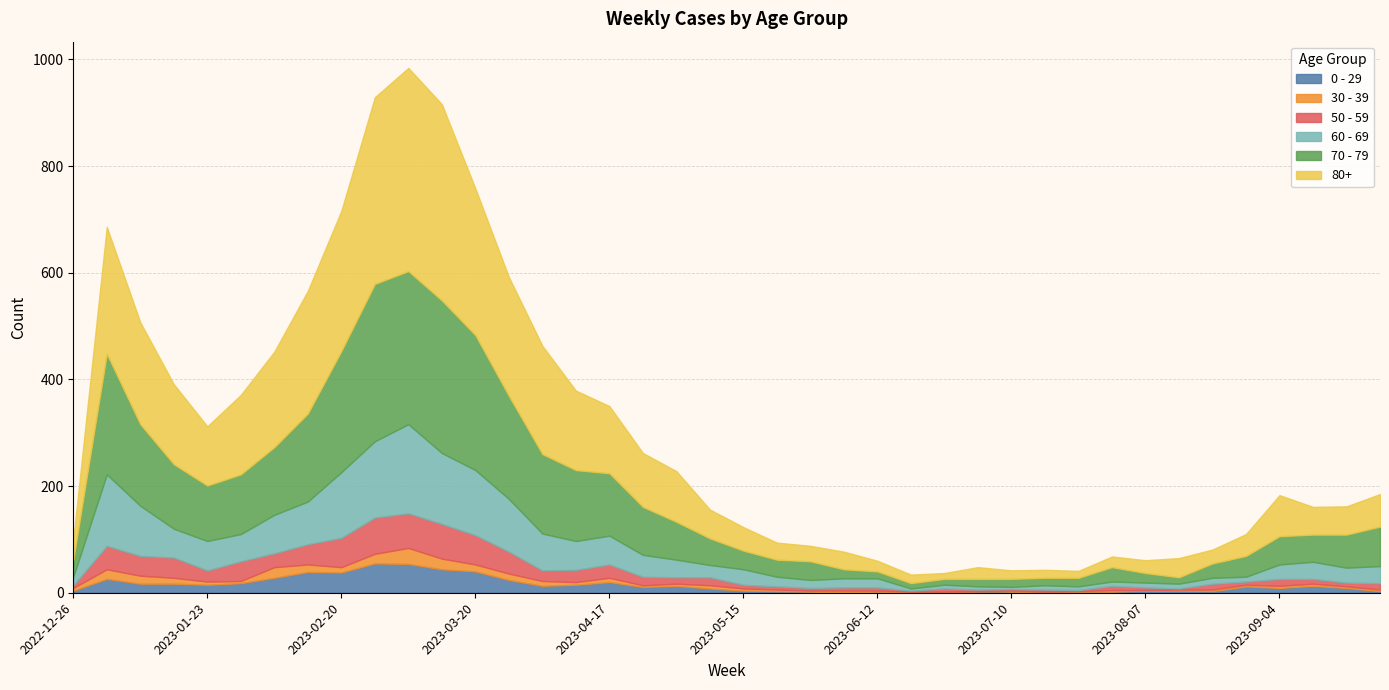

What position from the right is 2023-08-28?

5